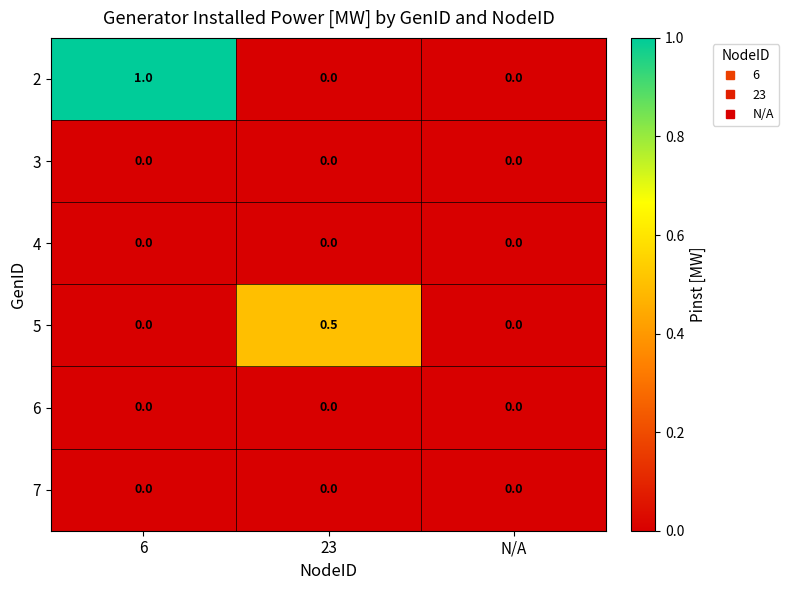

Which category has the highest value across all series?

6